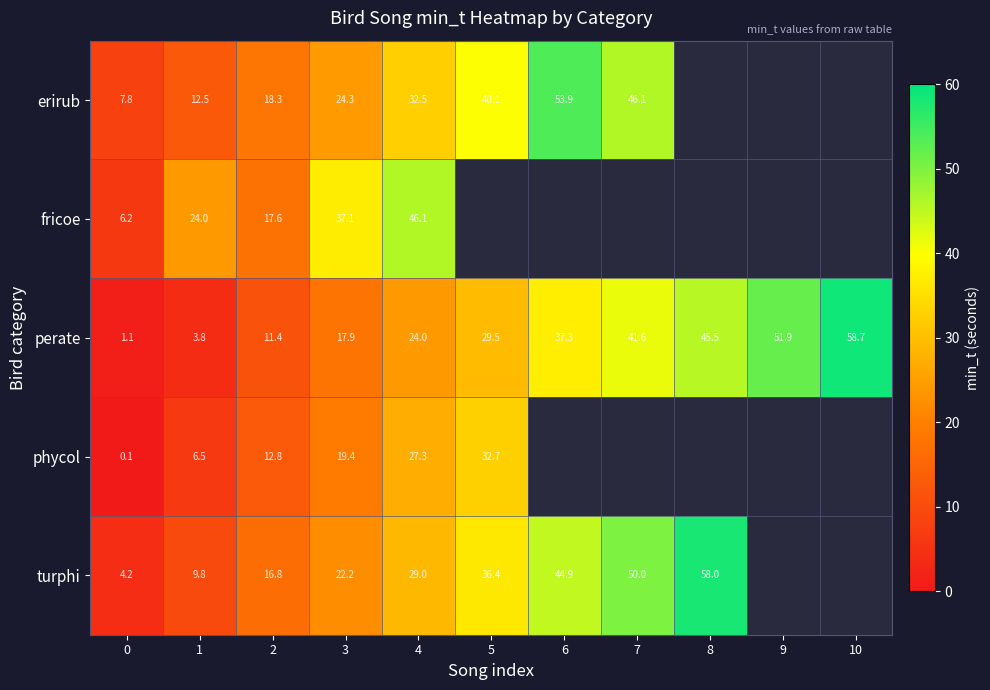

What is the greatest value displayed?

58.7